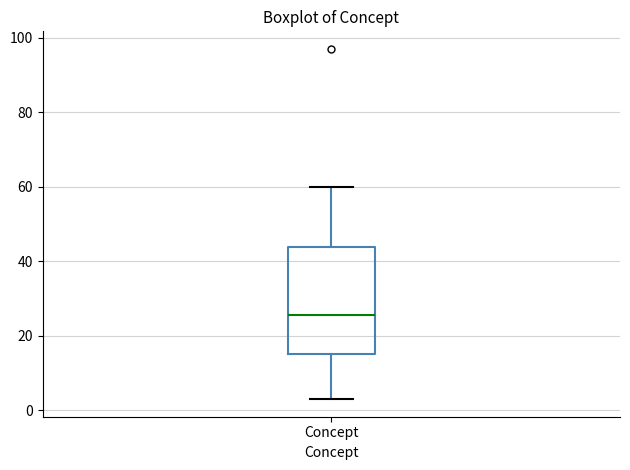

Read this box plot against the y-axis: the position of the median line, the range covered by the box, and the ends of both whiskers. The values are not printed on the chart, so give them approximately, as read against the axis.

median 26, box 16 to 44, whiskers 4 to 60